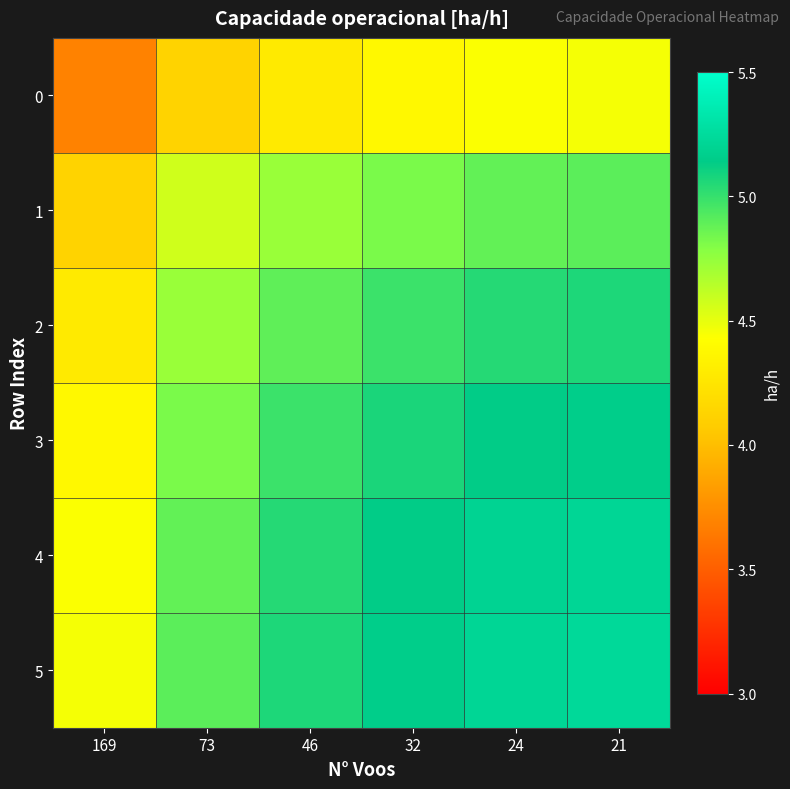

Which series has the largest total across all categories?

5